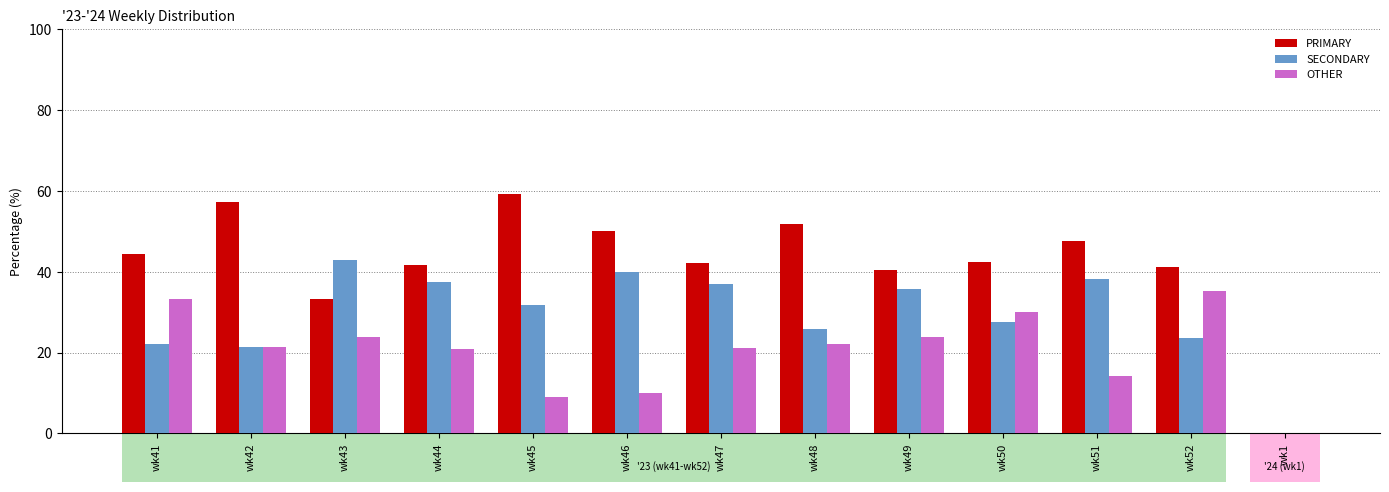

True or false: OTHER has a value of 30.0 at wk50.

True